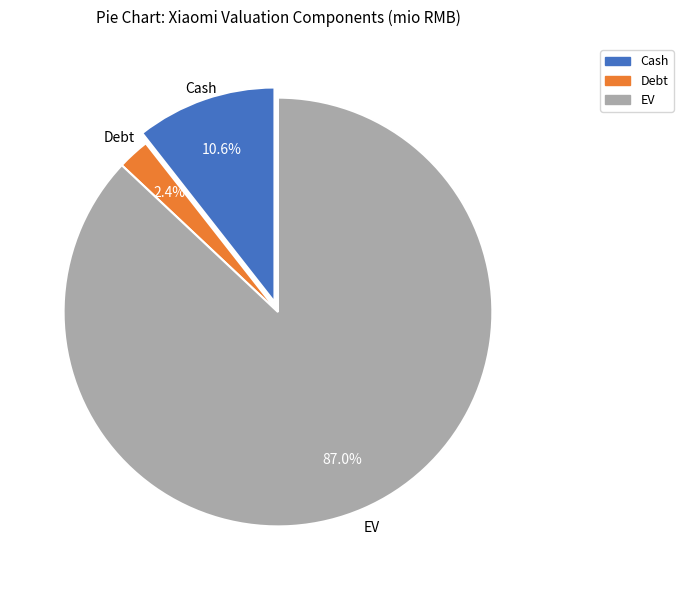

Which slice is the largest?

EV